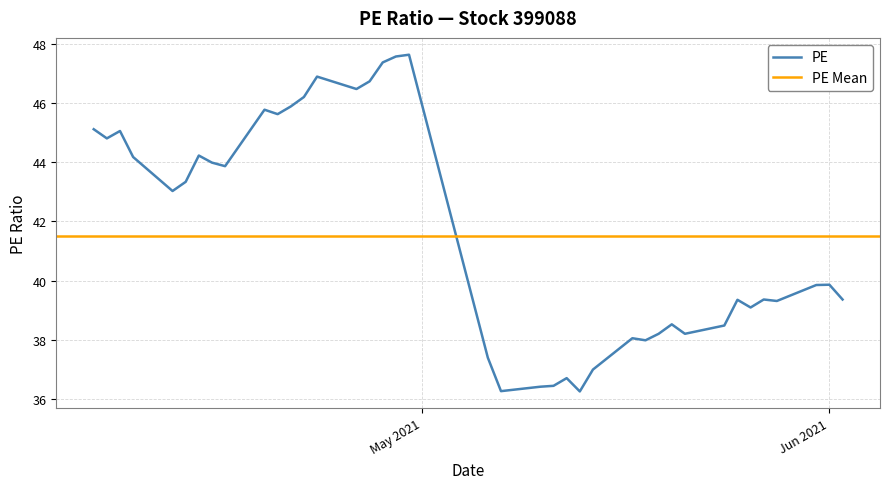

Count the number of data series in this chart.

1